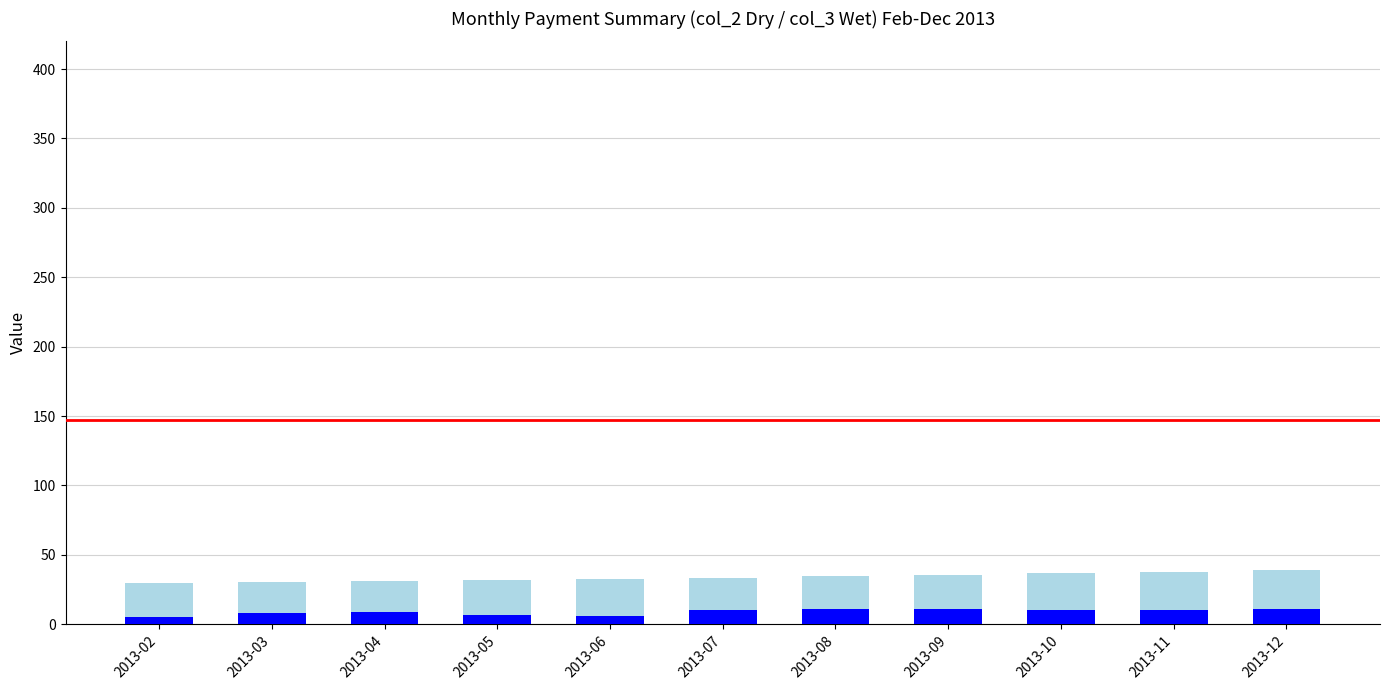

How many series are shown in this chart?

2